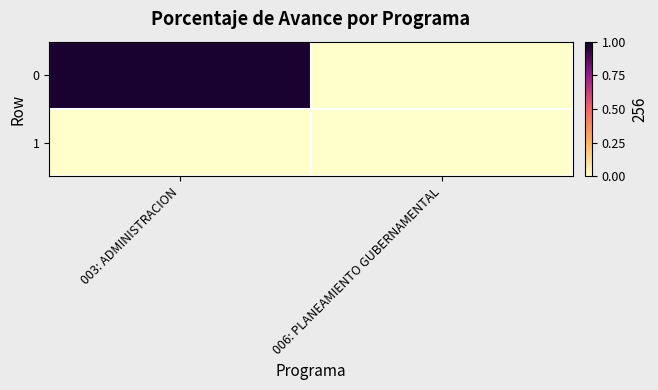

What is the maximum value shown in the chart?

1.0